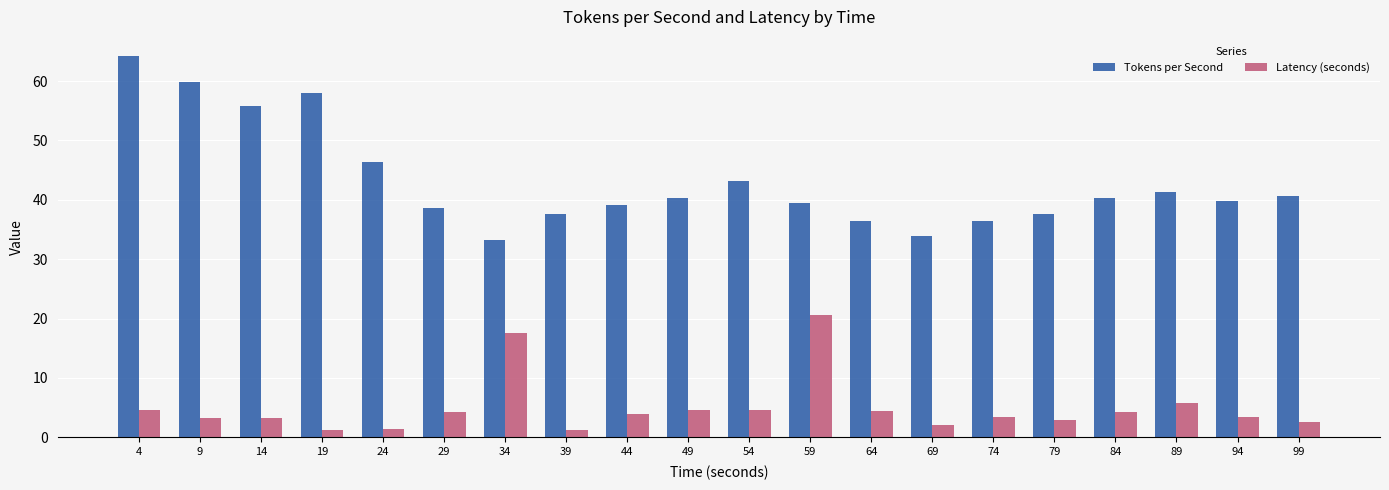

How many groups of bars are there?

20